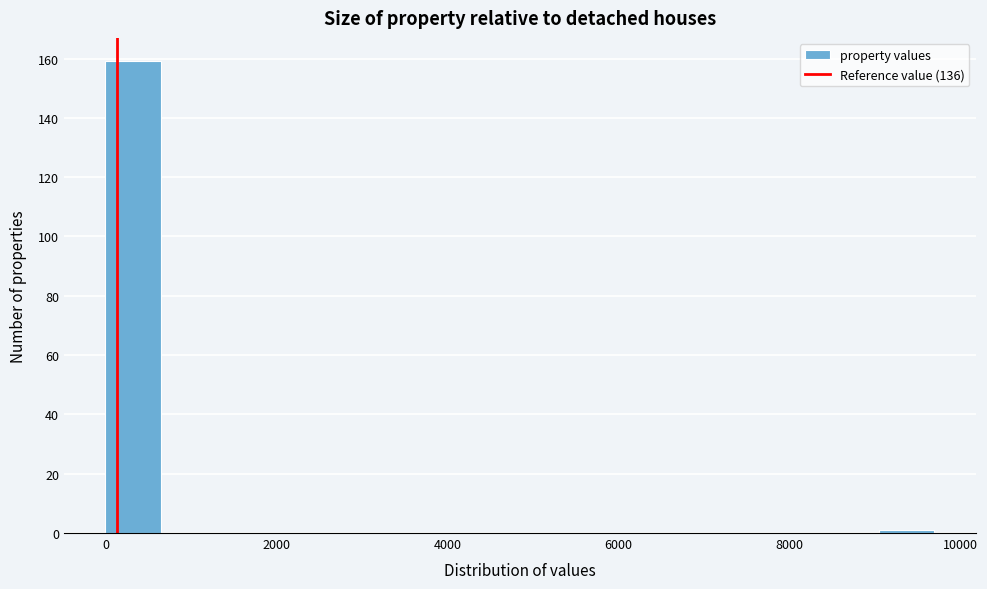

Around what value on the x-axis is the tallest bar? Give the approximate position of its centre, as read against the axis.

400